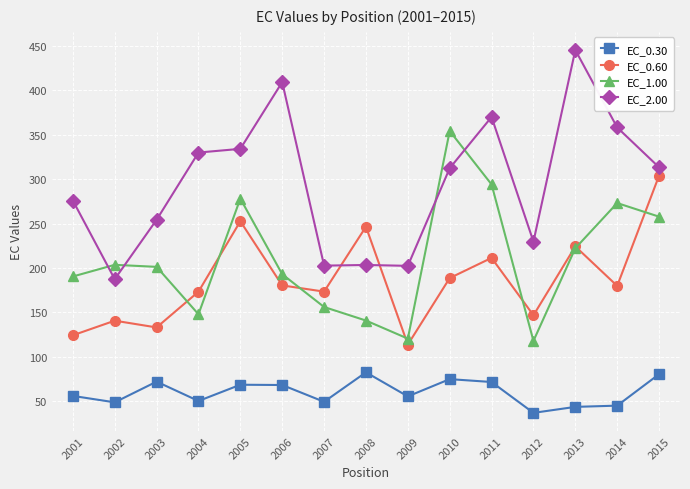

What is the value of the EC_0.60 point at the 5th from the left?

252.6